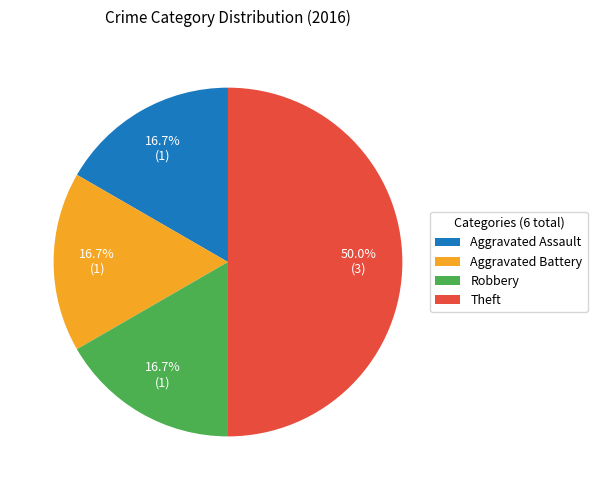

To the nearest percent, what is the difference between the largest and smallest slice percentages?

33%